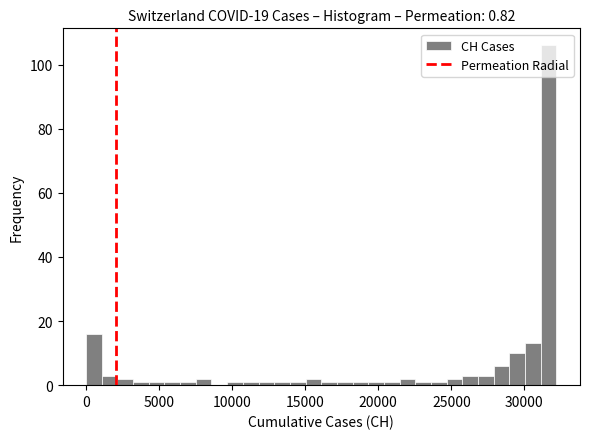

Read against the x-axis, roughly where is the centre of the tallest bar?

31500